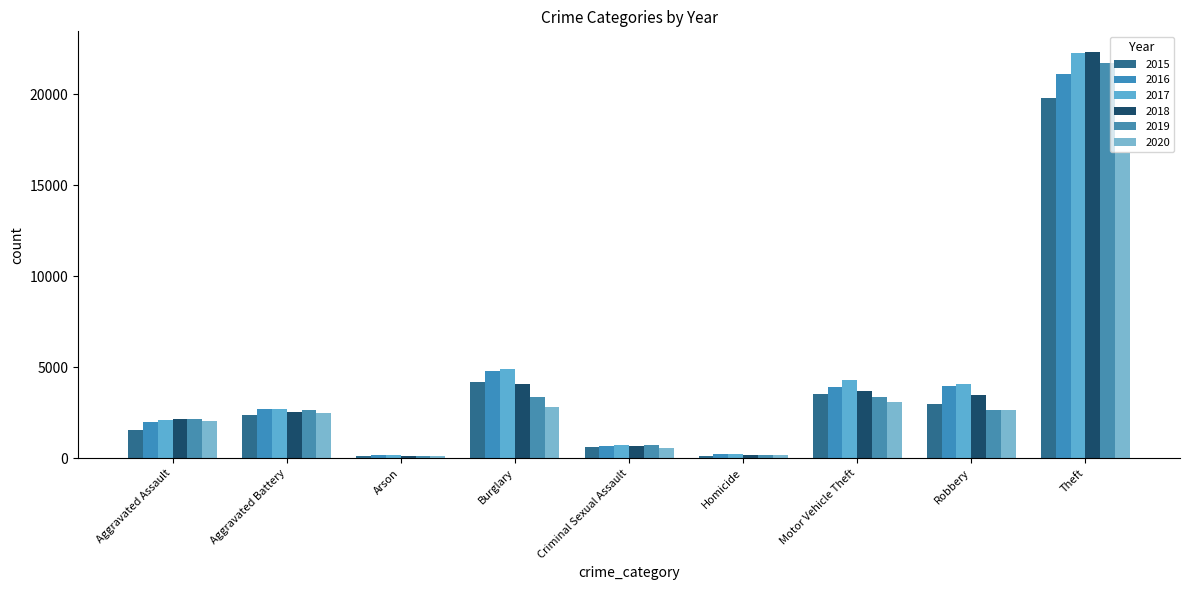

What is the total value across all series at Homicide?

1179